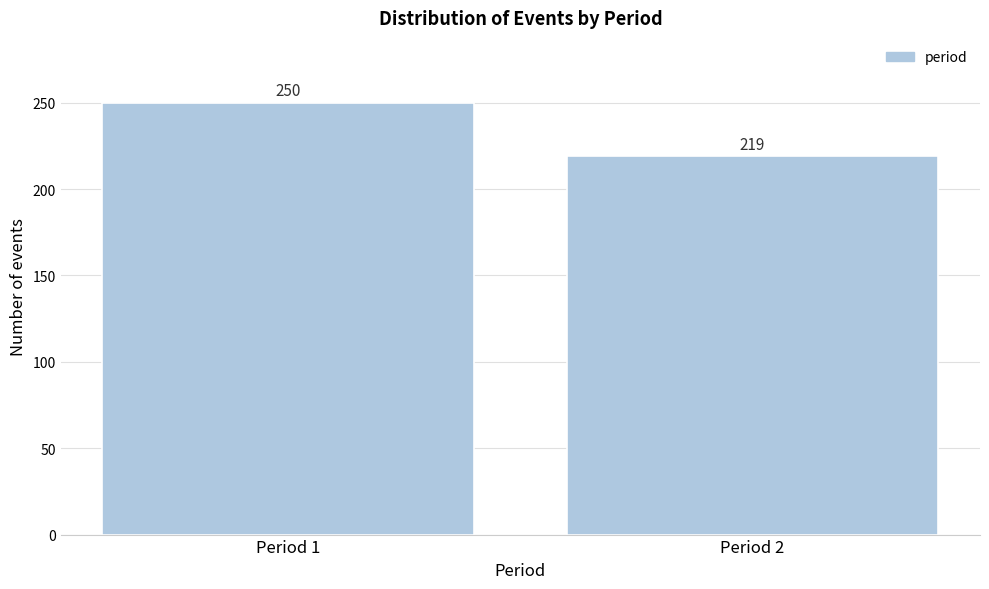

Reading right to left, transcribe all the data shown in this chart.

Period 2=219	Period 1=250